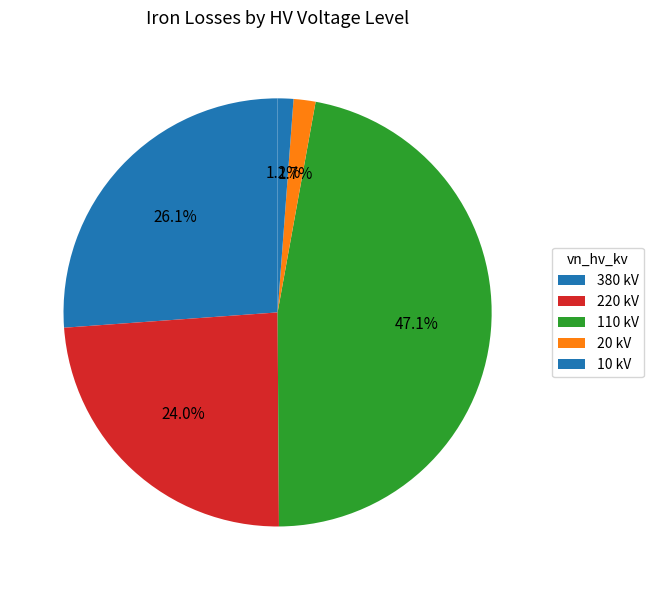

How many segments does this pie chart have?

5